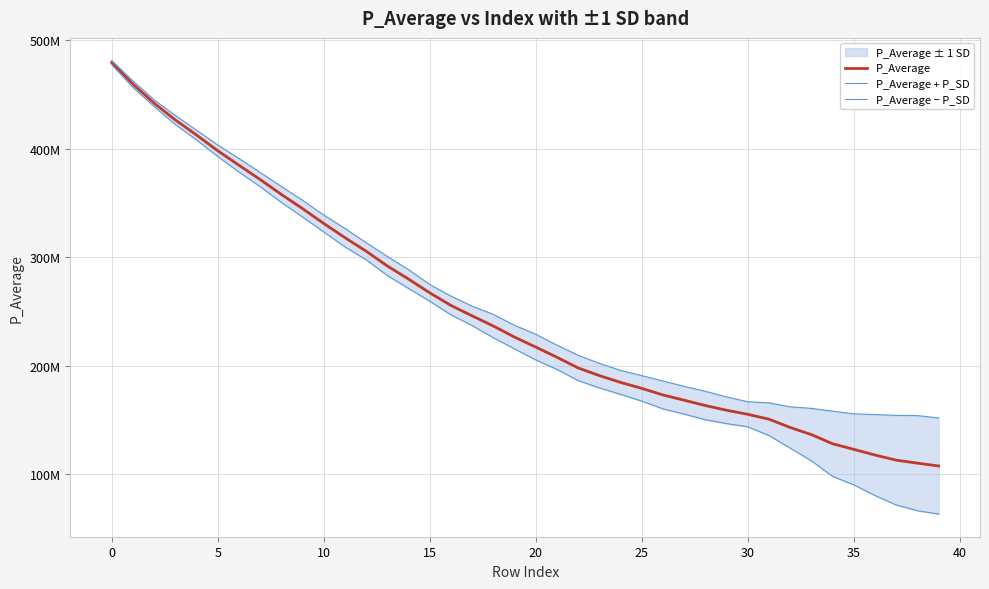

True or false: P_Average and P_Average − P_SD intersect in this chart.

False